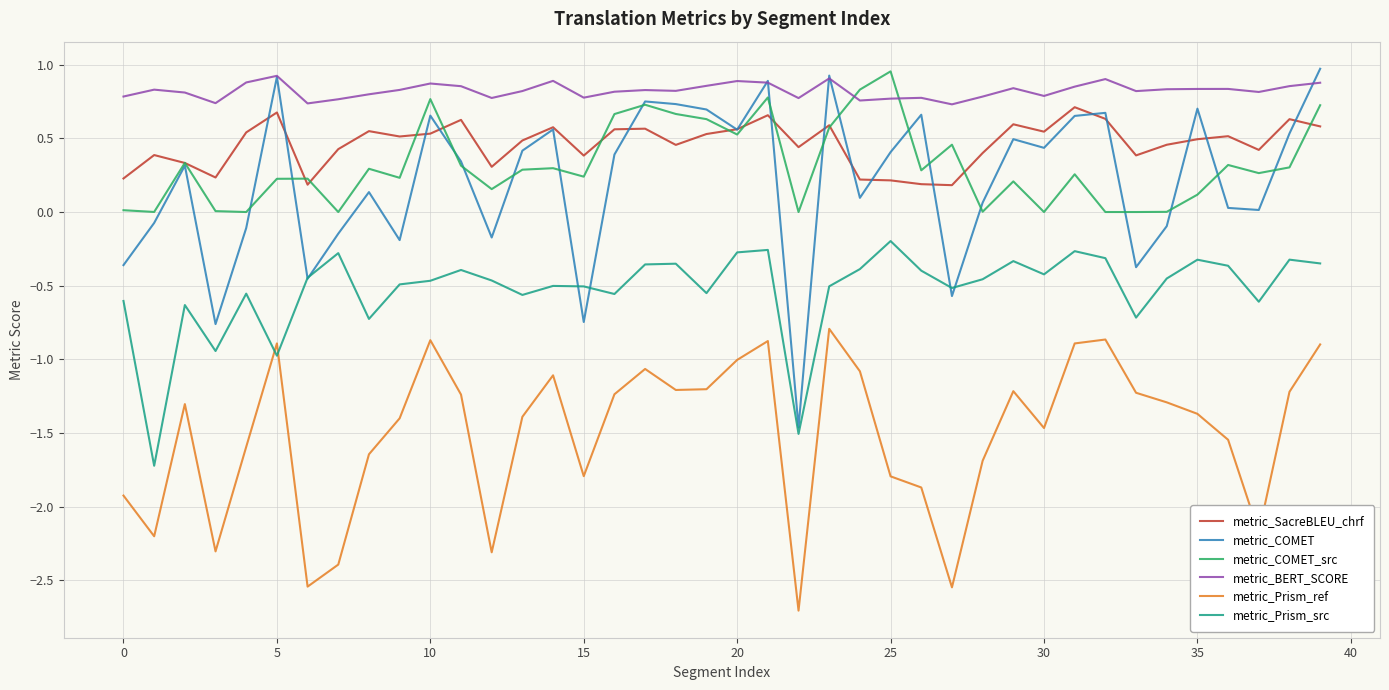

Which series has the largest total across all categories?

metric_BERT_SCORE